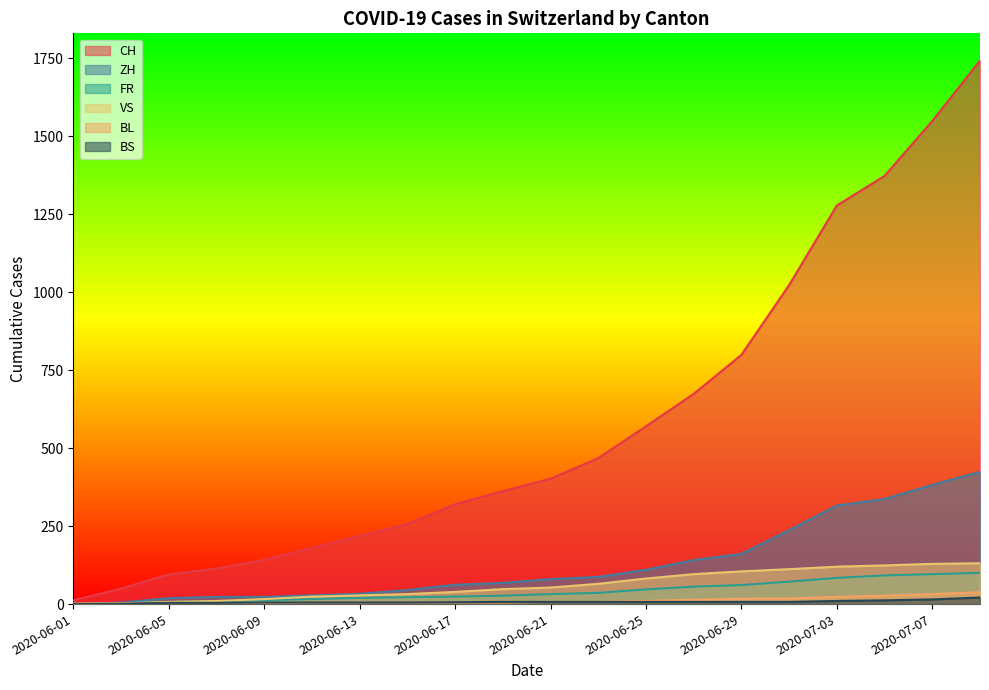

Reading left to right, extract all data points from this chart.

CH: 2020-06-01=12	2020-06-03=50	2020-06-05=95	2020-06-07=114	2020-06-09=142	2020-06-11=180	2020-06-13=219	2020-06-15=257	2020-06-17=320	2020-06-19=362	2020-06-21=402	2020-06-23=468	2020-06-25=570	2020-06-27=674	2020-06-29=799	2020-07-01=1023	2020-07-03=1278	2020-07-05=1373	2020-07-07=1549	2020-07-09=1743
ZH: 2020-06-01=0	2020-06-03=5	2020-06-05=19	2020-06-07=23	2020-06-09=23	2020-06-11=28	2020-06-13=33	2020-06-15=45	2020-06-17=62	2020-06-19=68	2020-06-21=80	2020-06-23=87	2020-06-25=110	2020-06-27=141	2020-06-29=161	2020-07-01=237	2020-07-03=316	2020-07-05=337	2020-07-07=382	2020-07-09=424
FR: 2020-06-01=0	2020-06-03=3	2020-06-05=7	2020-06-07=9	2020-06-09=13	2020-06-11=16	2020-06-13=20	2020-06-15=22	2020-06-17=24	2020-06-19=27	2020-06-21=32	2020-06-23=36	2020-06-25=47	2020-06-27=56	2020-06-29=61	2020-07-01=72	2020-07-03=84	2020-07-05=92	2020-07-07=96	2020-07-09=100
BS: 2020-06-01=0	2020-06-03=1	2020-06-05=4	2020-06-07=4	2020-06-09=5	2020-06-11=5	2020-06-13=5	2020-06-15=5	2020-06-17=6	2020-06-19=7	2020-06-21=7	2020-06-23=7	2020-06-25=7	2020-06-27=7	2020-06-29=7	2020-07-01=7	2020-07-03=10	2020-07-05=12	2020-07-07=15	2020-07-09=21
VS: 2020-06-01=1	2020-06-03=2	2020-06-05=7	2020-06-07=10	2020-06-09=16	2020-06-11=24	2020-06-13=28	2020-06-15=32	2020-06-17=39	2020-06-19=48	2020-06-21=53	2020-06-23=65	2020-06-25=82	2020-06-27=96	2020-06-29=105	2020-07-01=112	2020-07-03=120	2020-07-05=124	2020-07-07=129	2020-07-09=131
BL: 2020-06-01=1	2020-06-03=2	2020-06-05=3	2020-06-07=3	2020-06-09=3	2020-06-11=4	2020-06-13=4	2020-06-15=4	2020-06-17=5	2020-06-19=5	2020-06-21=7	2020-06-23=7	2020-06-25=10	2020-06-27=14	2020-06-29=17	2020-07-01=18	2020-07-03=23	2020-07-05=27	2020-07-07=32	2020-07-09=38